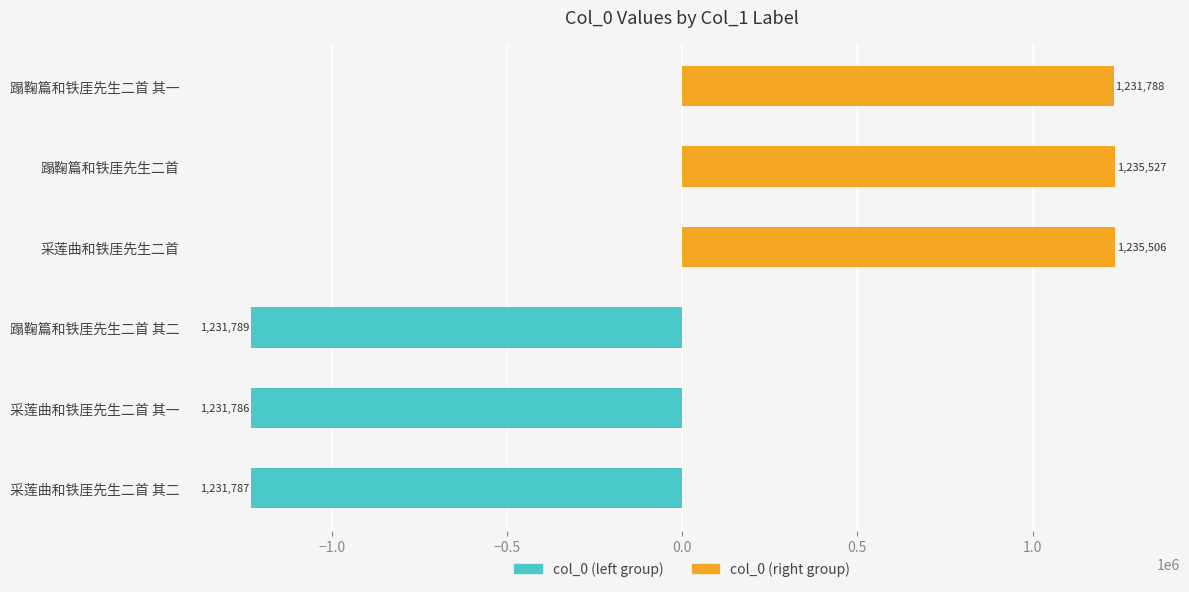

Is it true that col_0 (right group) equals 2046705 at 蹋鞠篇和铁厓先生二首?

False